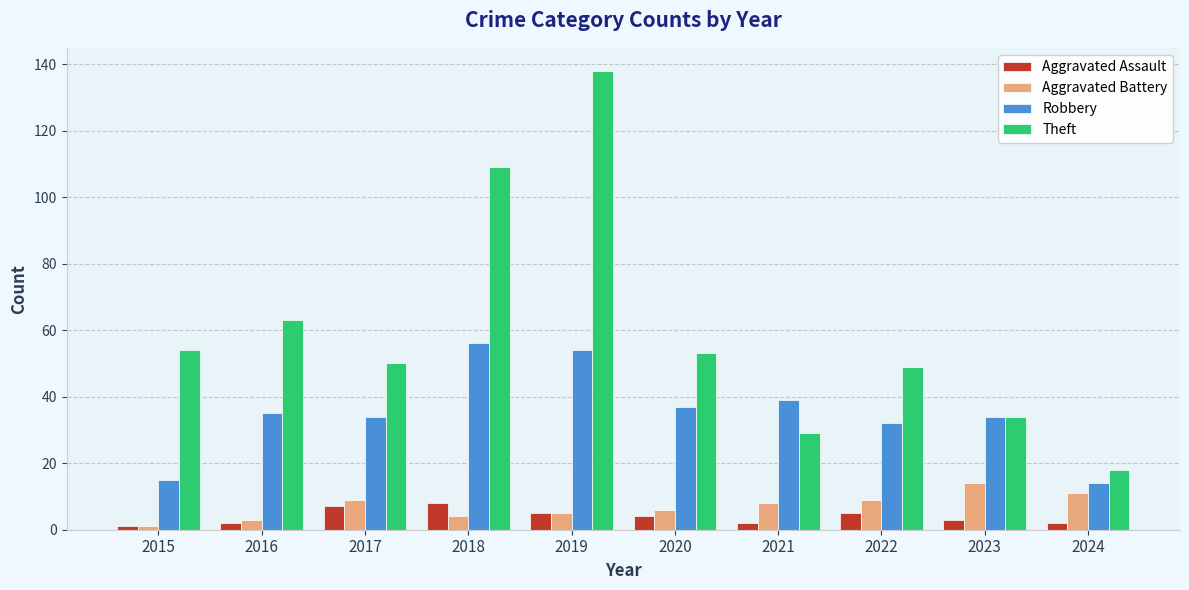

What is the sum of the Robbery values at 2015 and 2024?

29